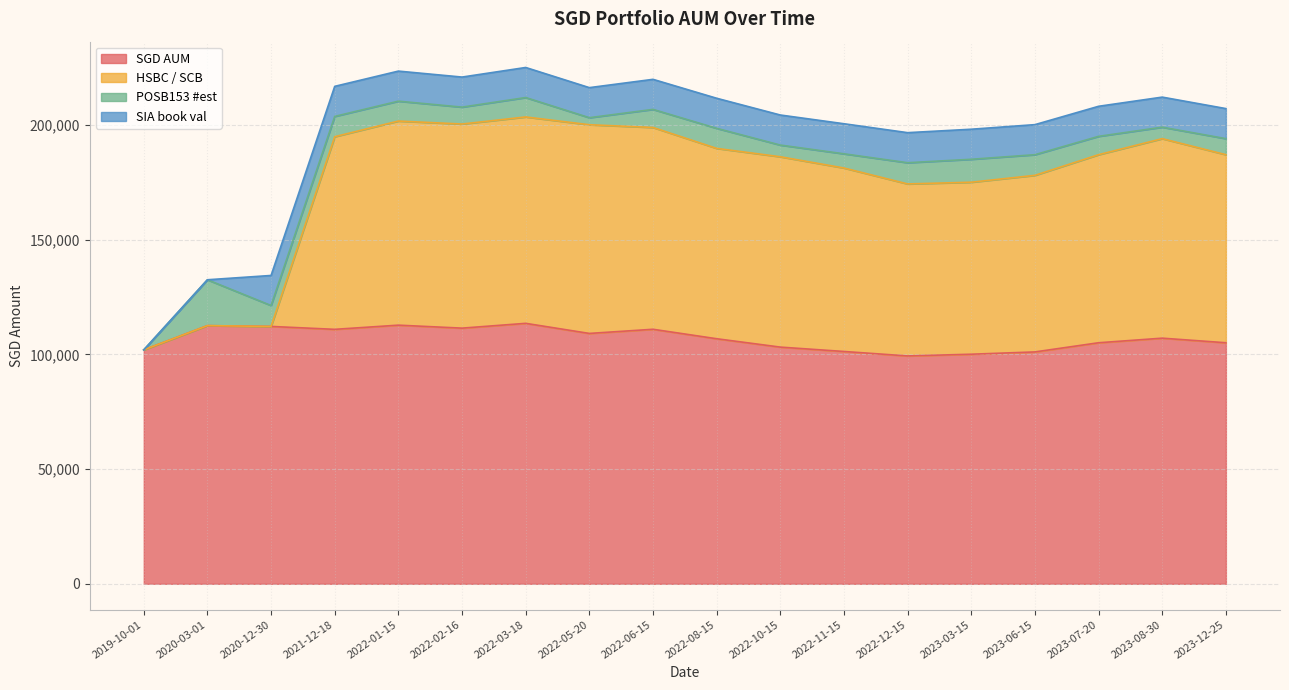

What is the difference between the second highest and second lowest values in the HSBC / SCB series?

89555.0